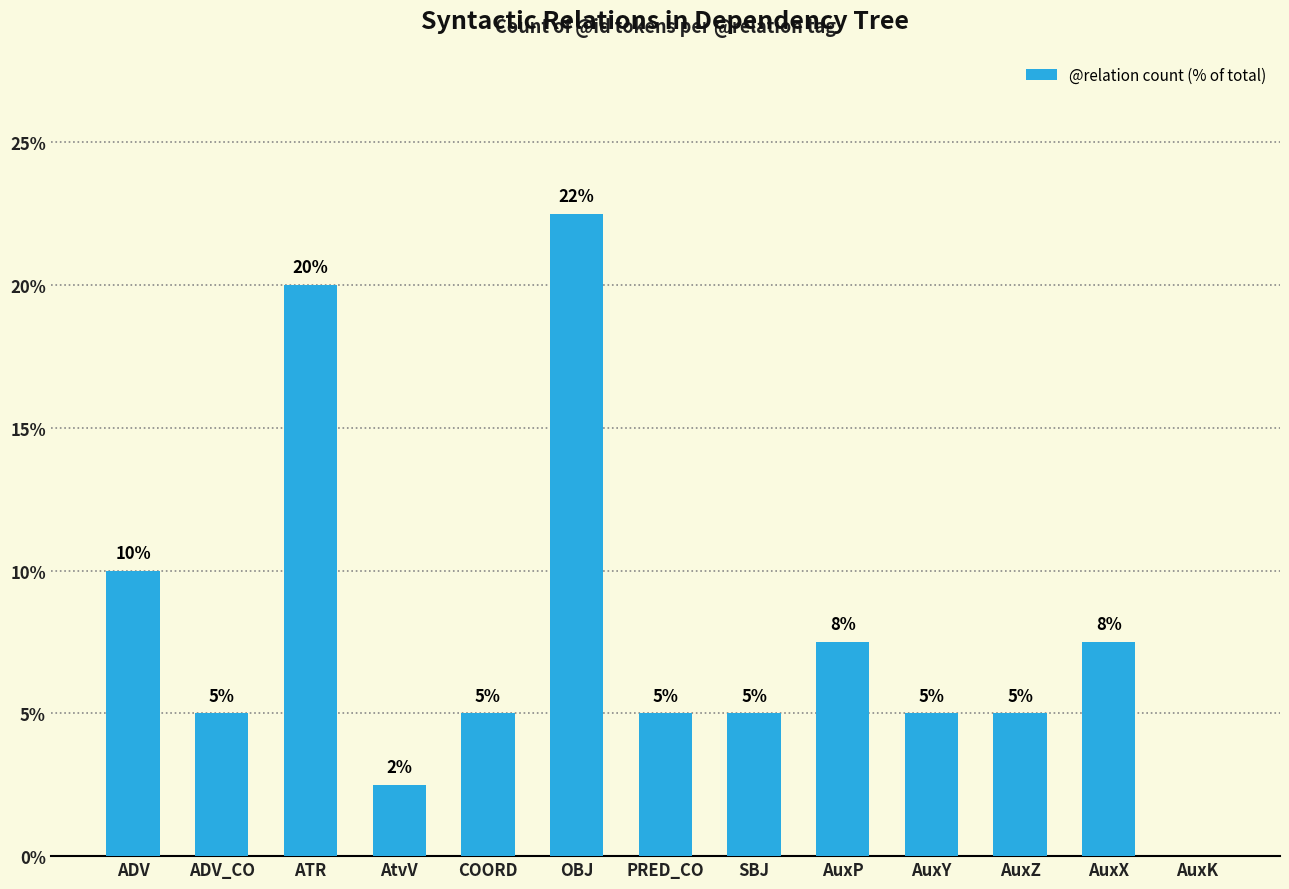

Approximately how many times larger is the value at ADV compared to ATR?

0.5